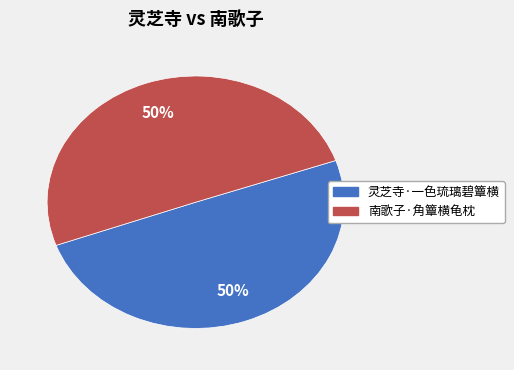

What percentage is the 灵芝寺·一色琉璃碧簟横 slice, to the nearest percent?

50%